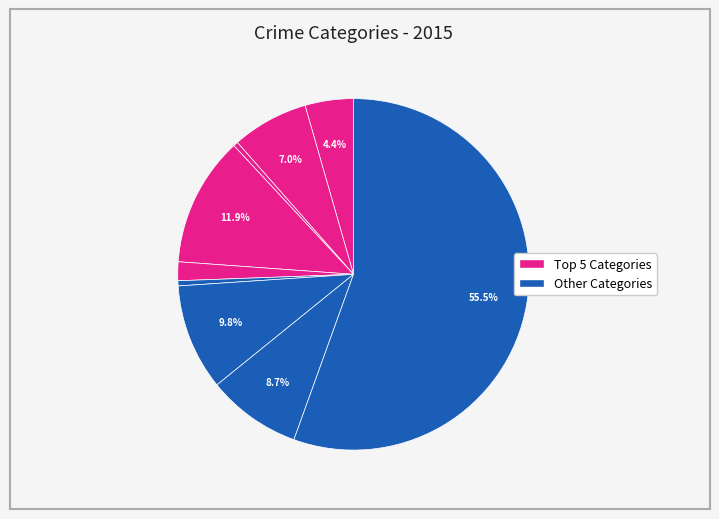

How many slices are in this pie chart?

9